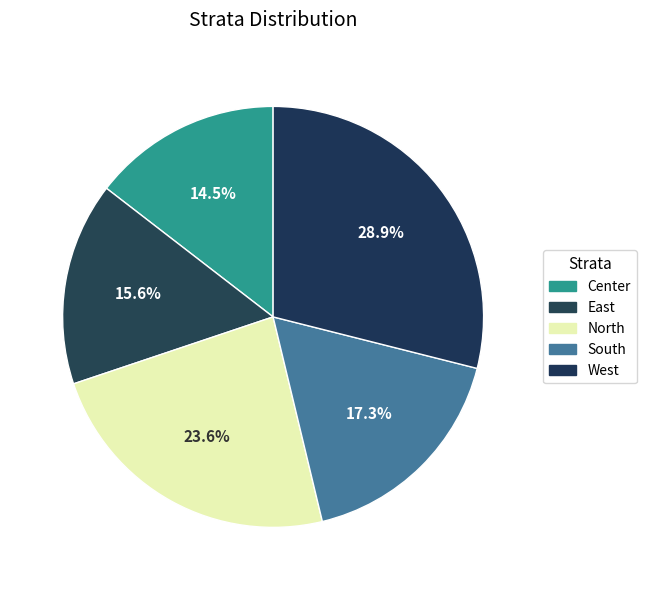

Is West the majority of the pie?

No